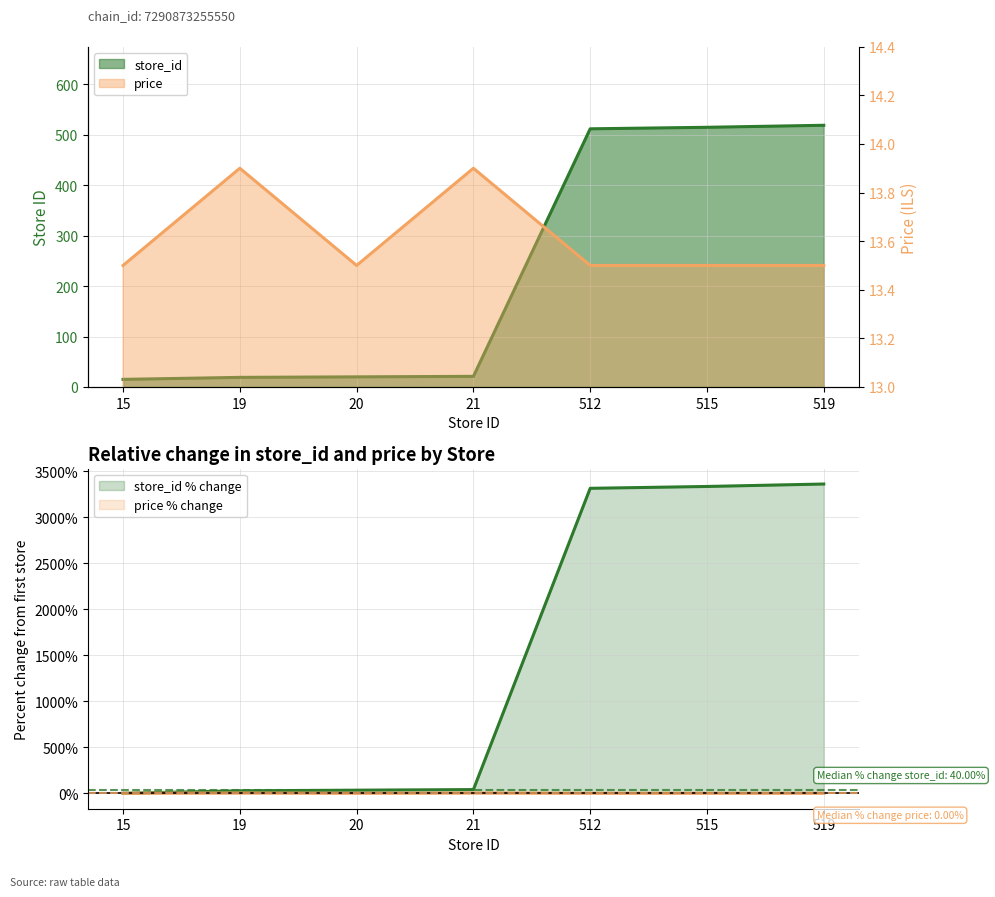

At which category does the chart reach its peak across all series?

519